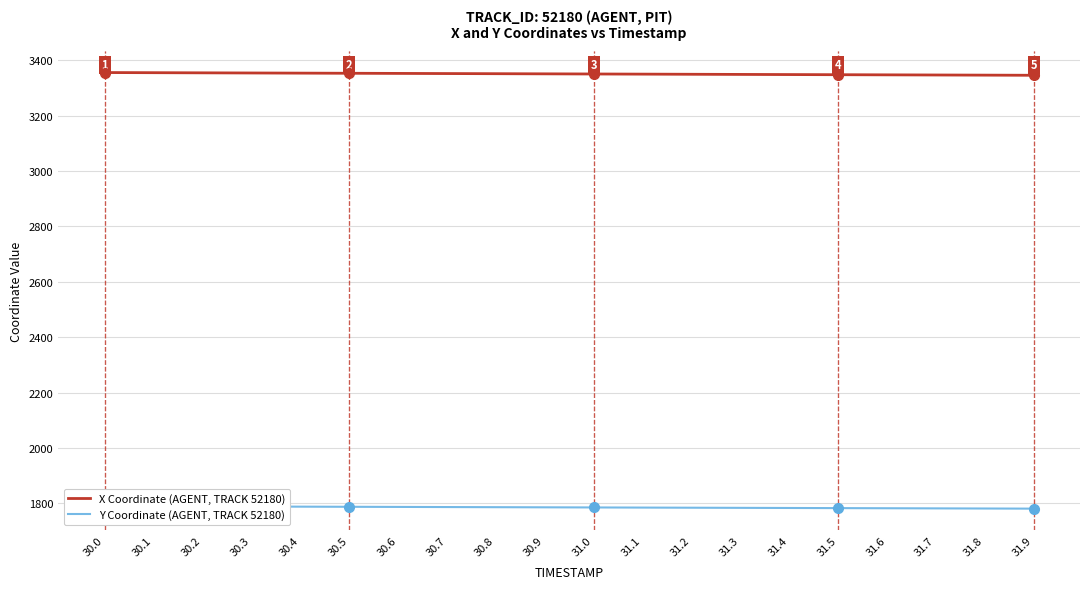

What position from the left is 30.7?

8